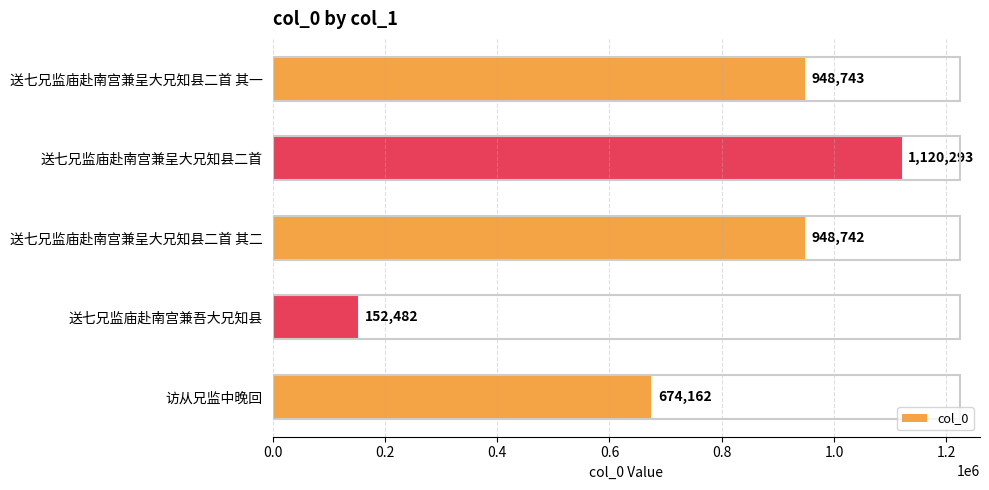

The value at 访从兄监中晚回 is 942472. True or false?

False